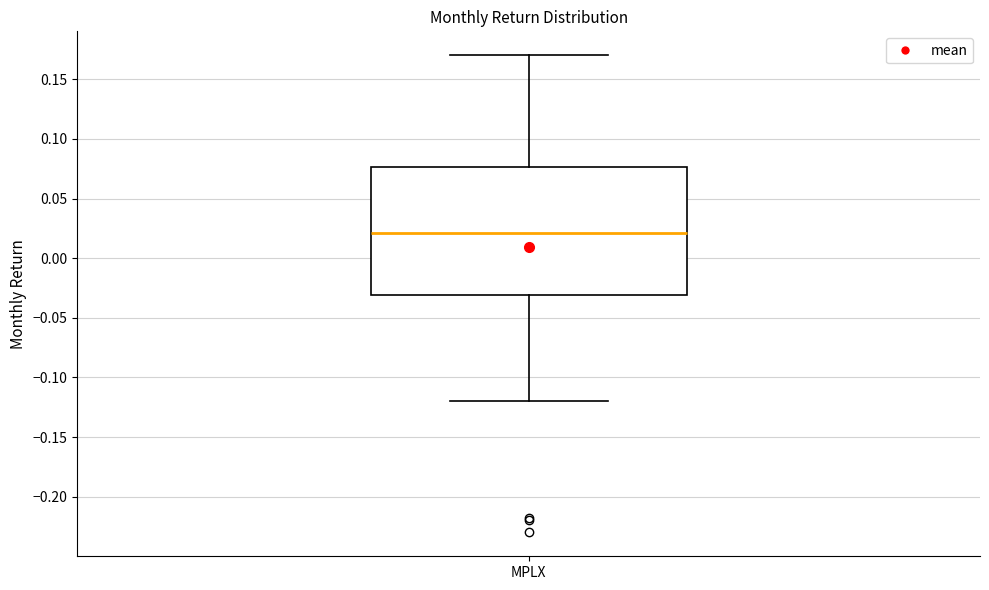

Transcribe this box plot: give where the median line is, the range the box spans, and where the two whiskers end, as read against the y-axis. The values are not printed on the chart, so give them approximately, as read against the axis.

median 0.020, box -0.030 to 0.075, whiskers -0.120 to 0.170